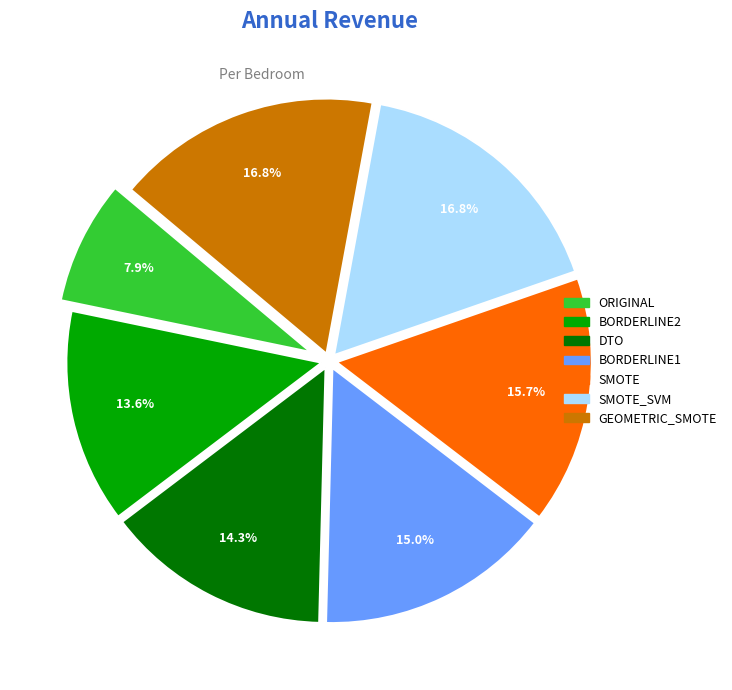

How many slices are in this pie chart?

7